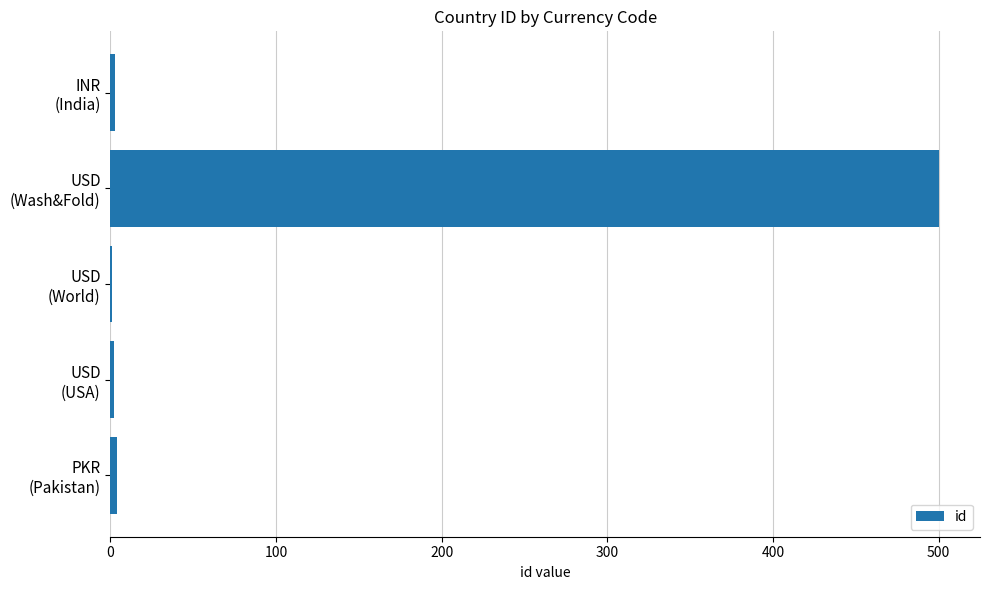

Are the bars horizontal?

Yes